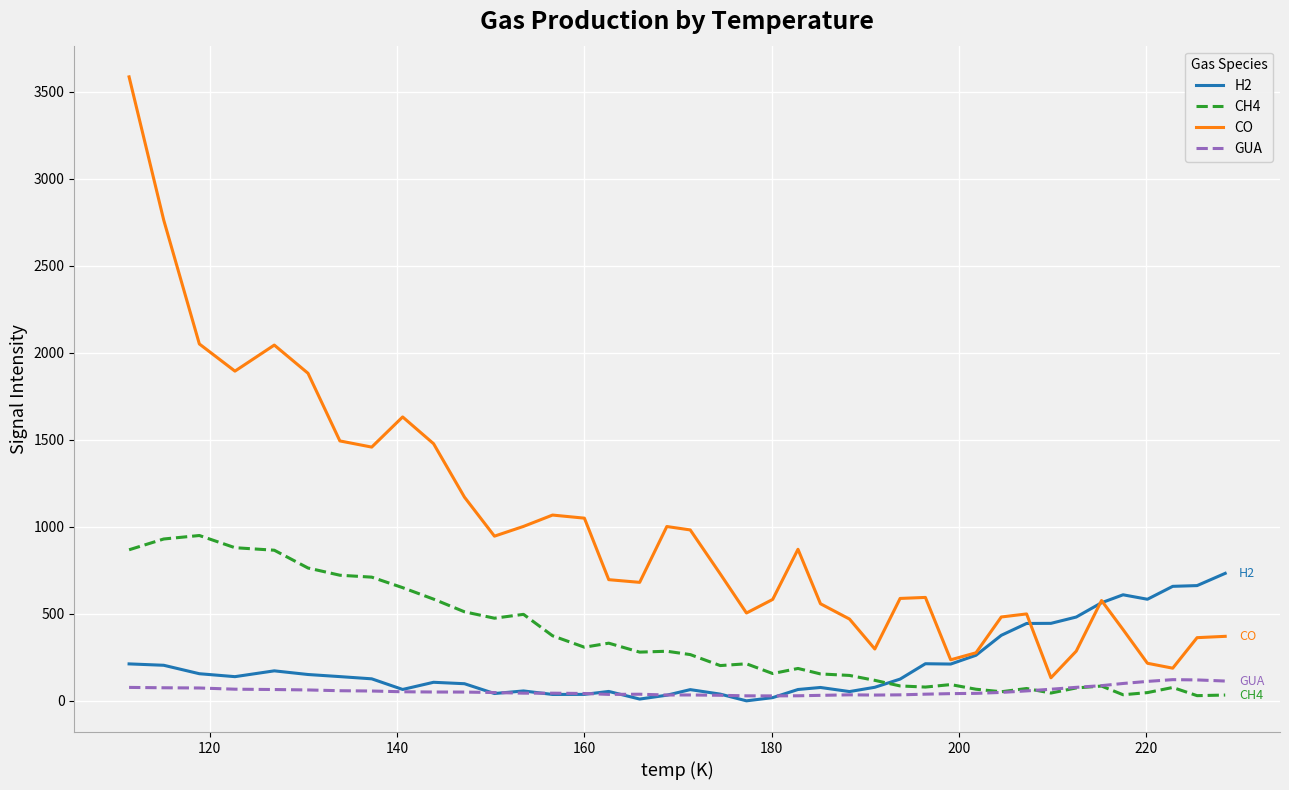

List the series in order of their peak value, lowest first.

GUA, H2, CH4, CO